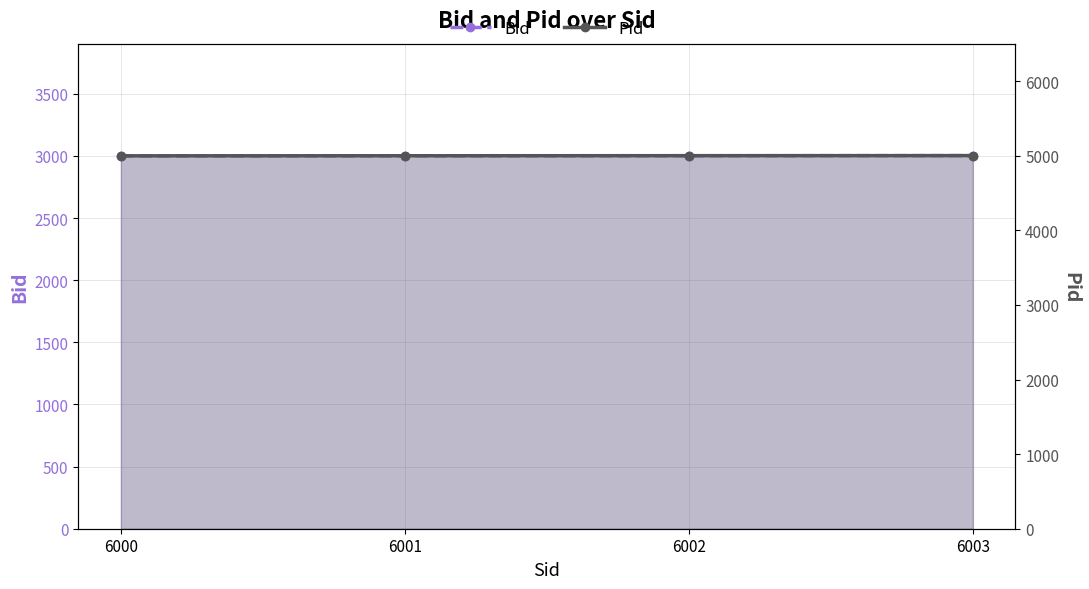

Is it true that Pid equals 5003 at 6003?

True